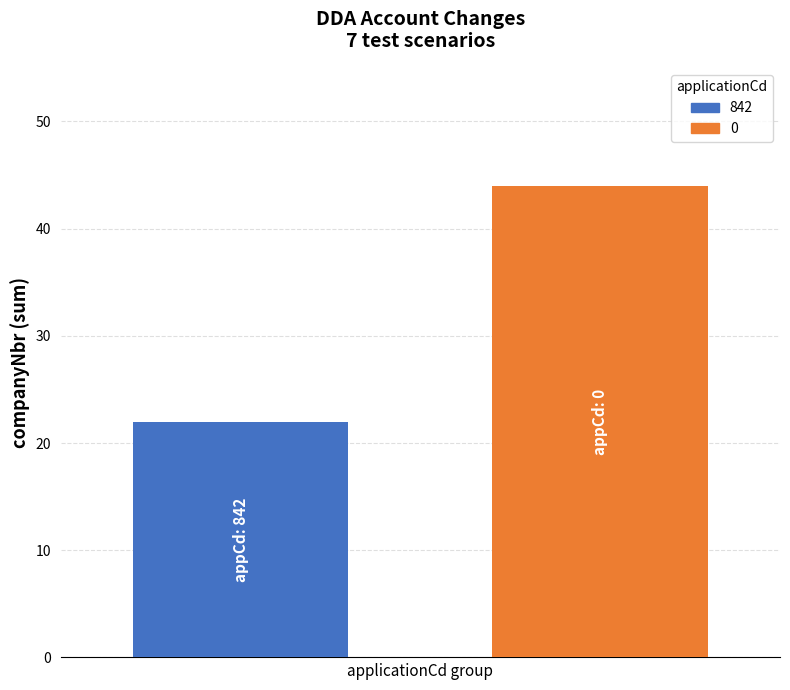

What is the difference between the maximum and minimum values?

22